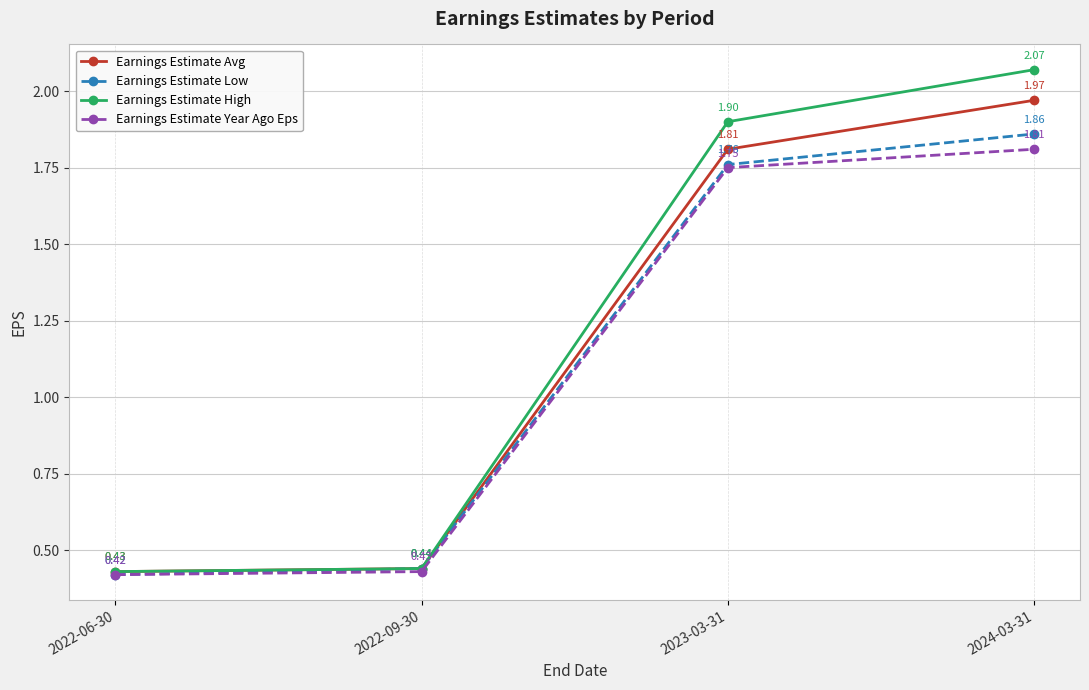

What are all the series names shown in the legend?

Earnings Estimate Avg, Earnings Estimate Low, Earnings Estimate High, Earnings Estimate Year Ago Eps